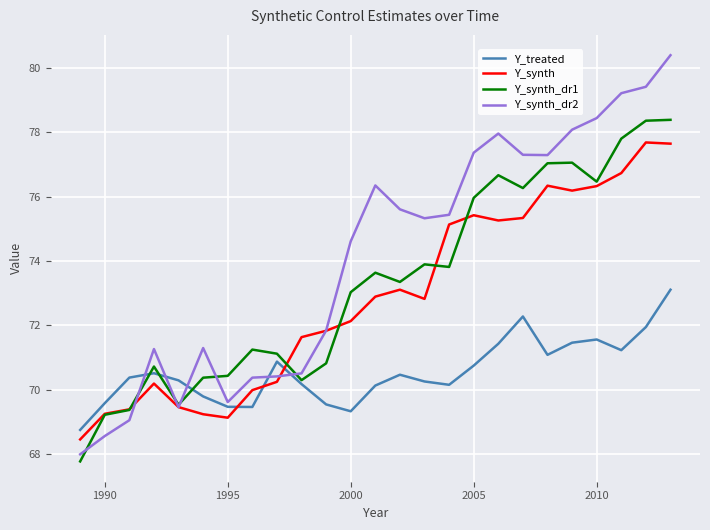

Which series has the widest spread of values?

Y_synth_dr2